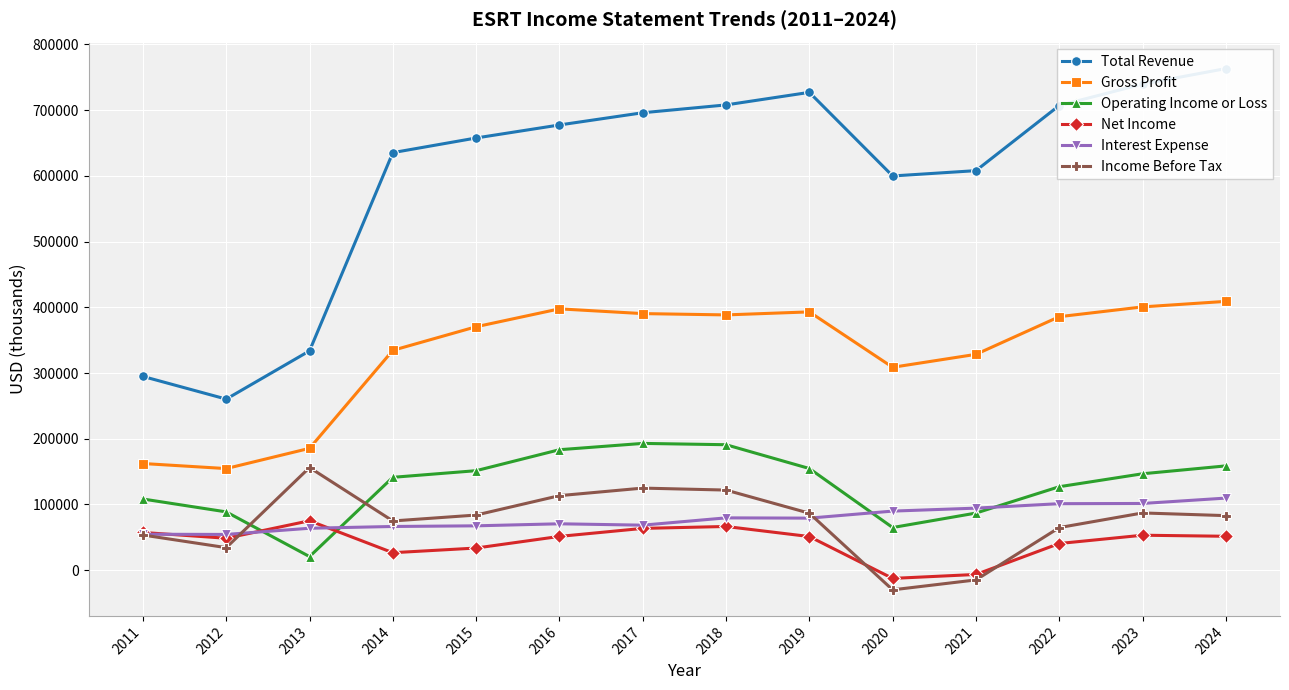

What is the difference between the maximum and minimum values in the Net Income series?

87700